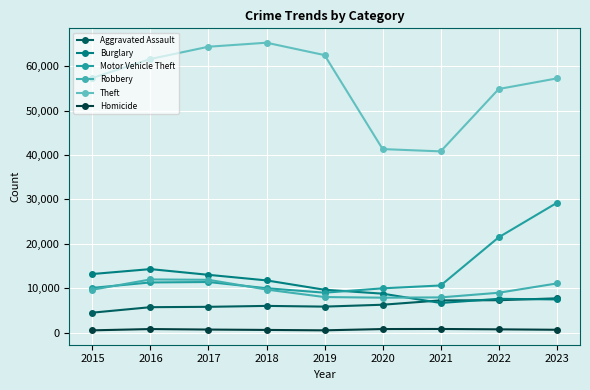

Which series ends up on top after the final intersection of Motor Vehicle Theft and Burglary?

Motor Vehicle Theft